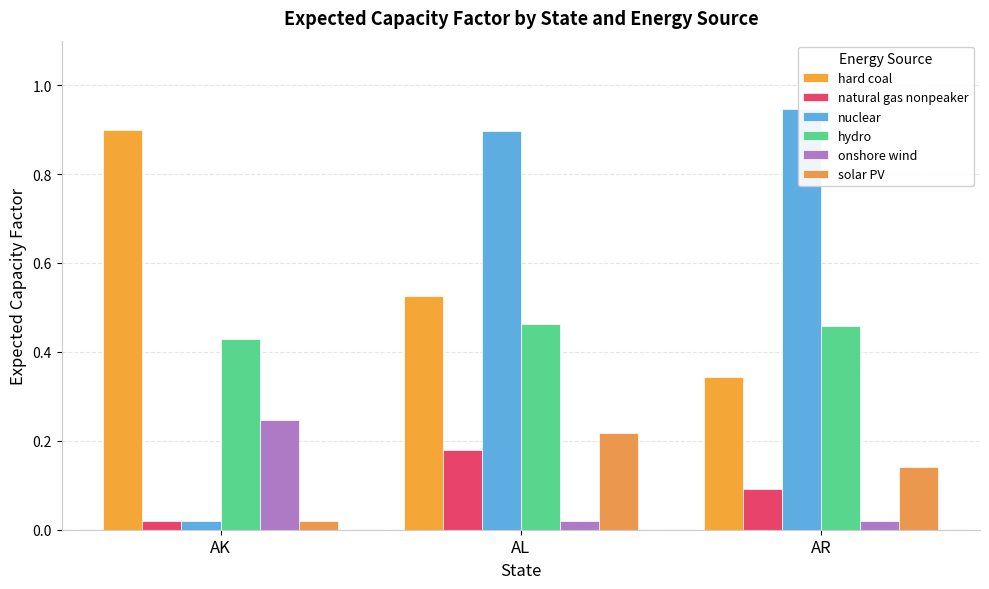

Reading left to right, transcribe all the data shown in this chart.

hard coal: AK=0.9	AL=0.5	AR=0.3
natural gas nonpeaker: AK=0.0	AL=0.2	AR=0.1
nuclear: AK=0.0	AL=0.9	AR=0.9
hydro: AK=0.4	AL=0.5	AR=0.5
onshore wind: AK=0.2	AL=0.0	AR=0.0
solar PV: AK=0.0	AL=0.2	AR=0.1